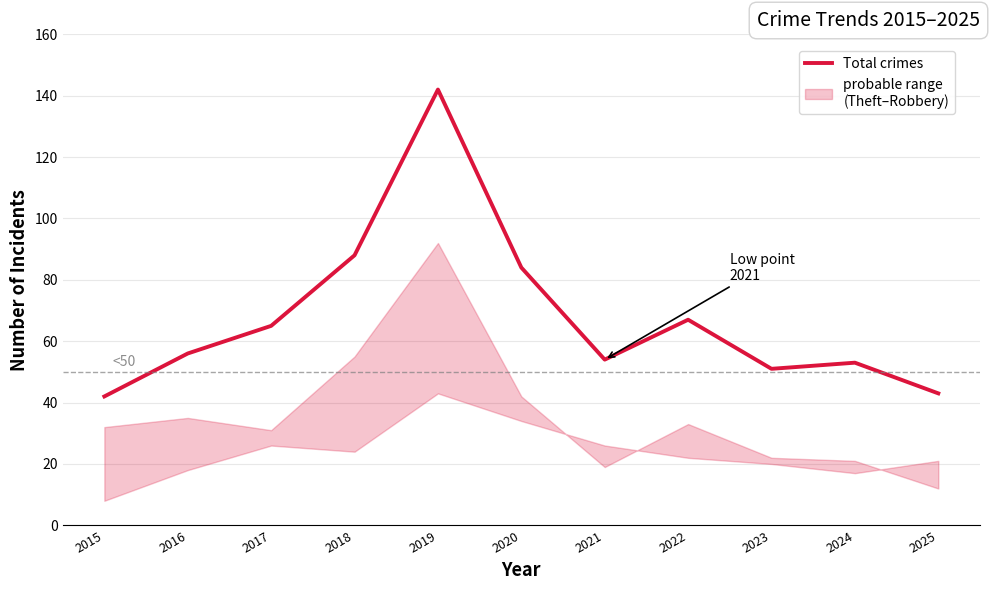

Reading left to right, transcribe all the data shown in this chart.

2015=42	2016=56	2017=65	2018=88	2019=142	2020=84	2021=54	2022=67	2023=51	2024=53	2025=43